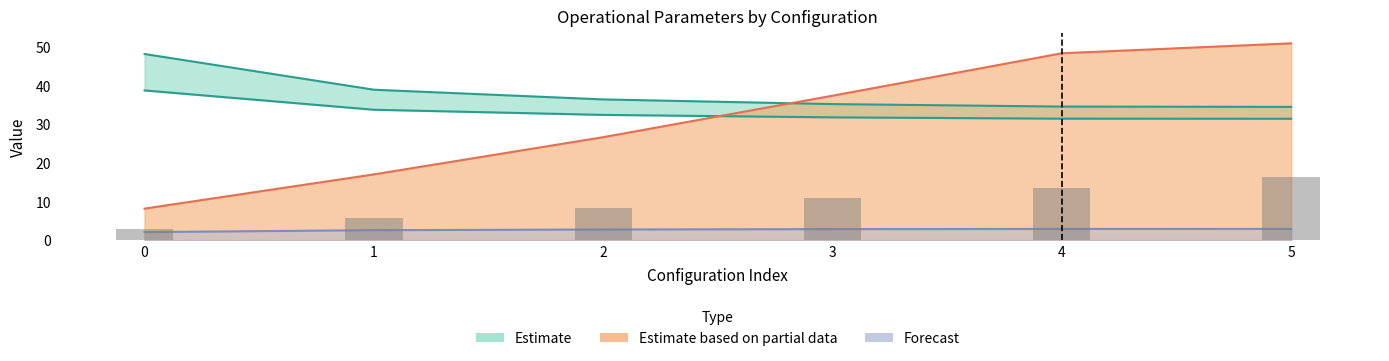

True or false: Capacidade operacional [ha/h] has a value of 2.1 at 0.

True